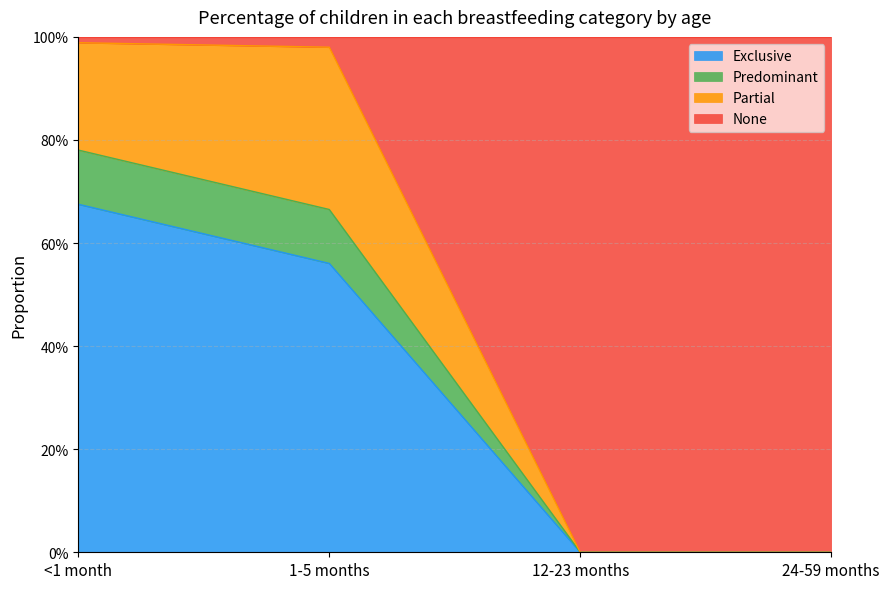

True or false: Predominant and Exclusive intersect in this chart.

False